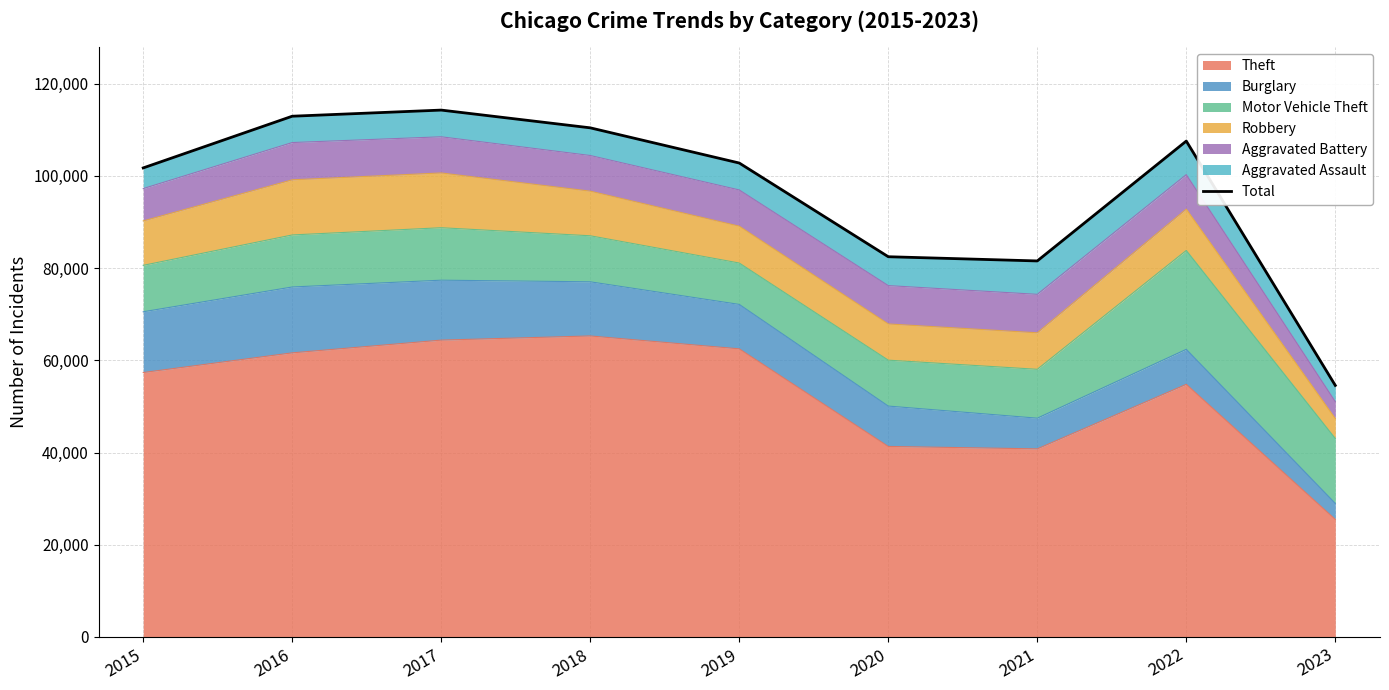

Where is the first local maximum?

2017